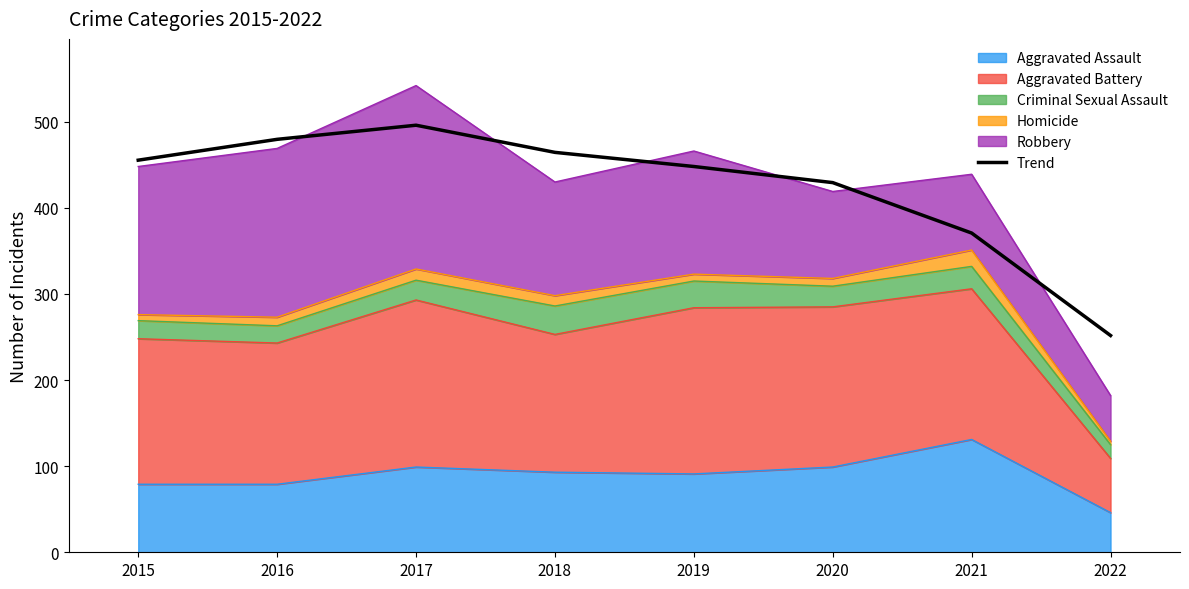

Rank the categories by value from highest to lowest.

2017, 2016, 2018, 2015, 2019, 2020, 2021, 2022